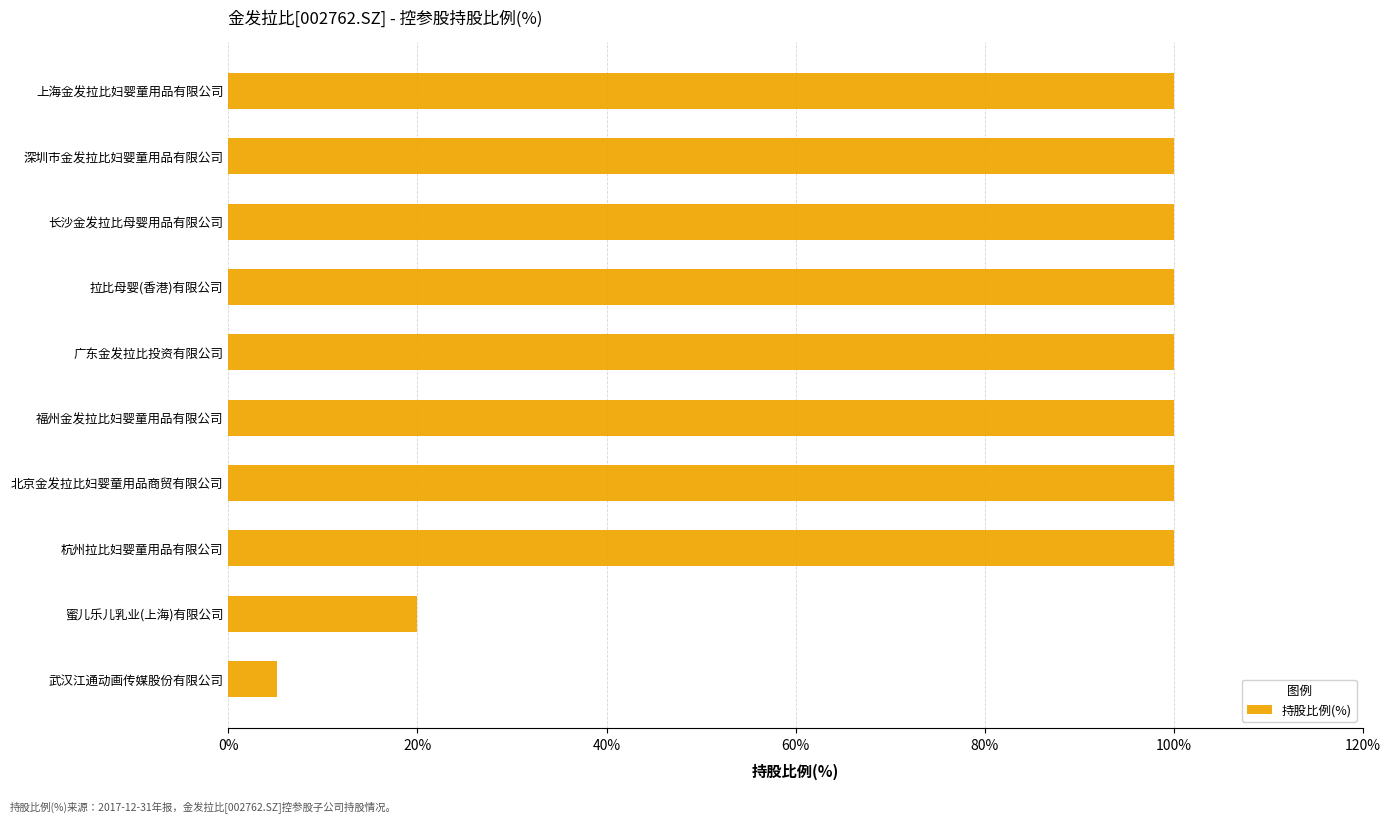

What is the sum of the values at 拉比母婴(香港)有限公司 and 杭州拉比妇婴童用品有限公司?

200.0